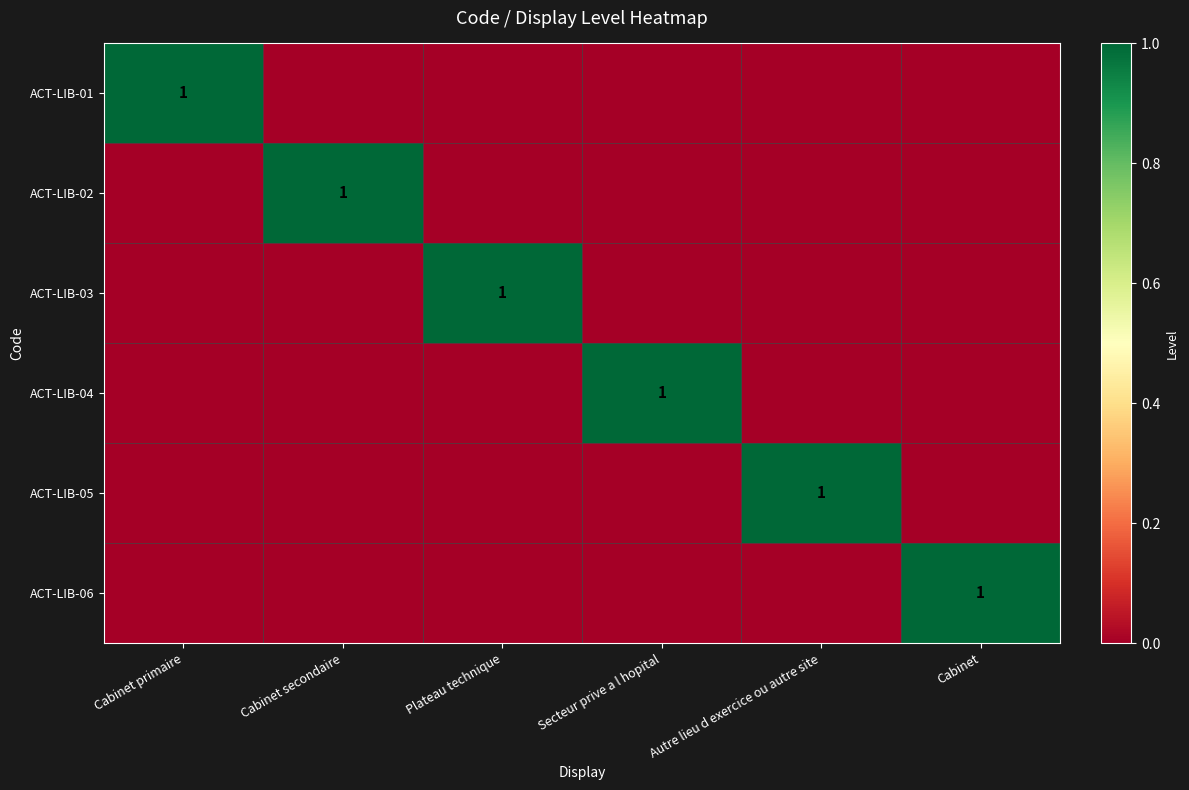

Is the value of ACT-LIB-03 at Secteur prive a l hopital greater than the value of ACT-LIB-05 at Secteur prive a l hopital?

No